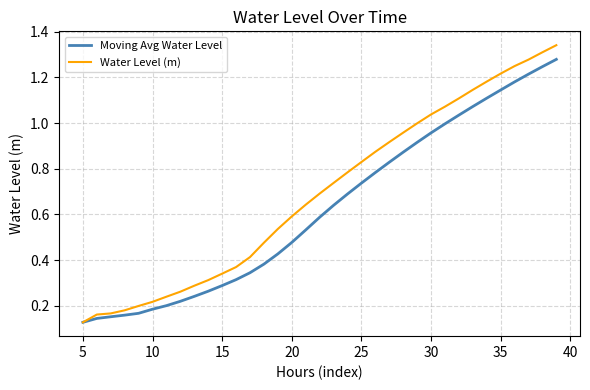

Which series has the largest range (max minus min)?

Water Level (m)